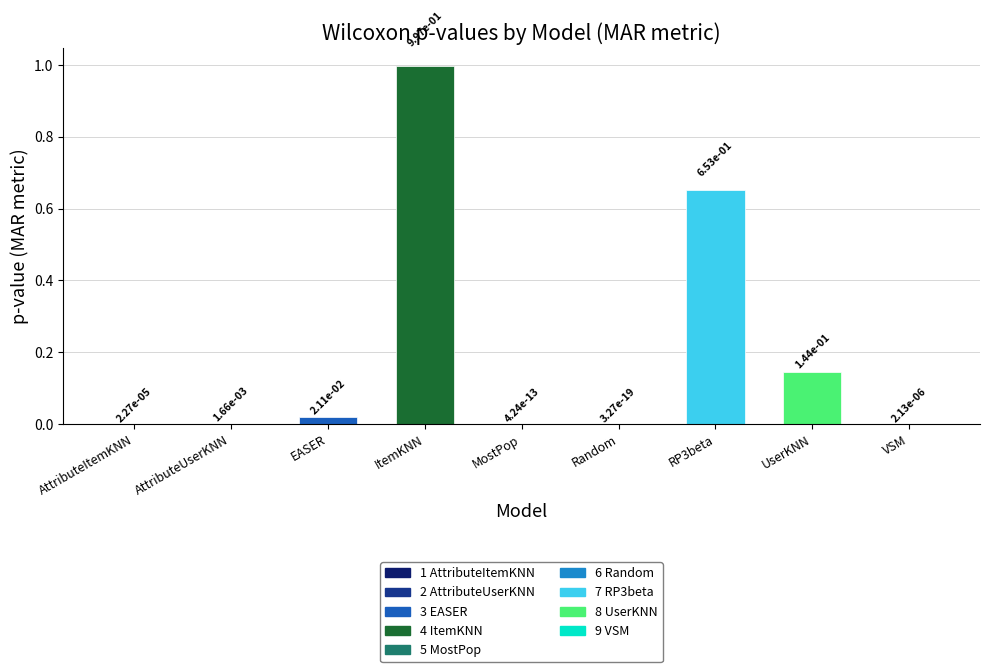

Is it true that the value at ItemKNN is 1.0?

True